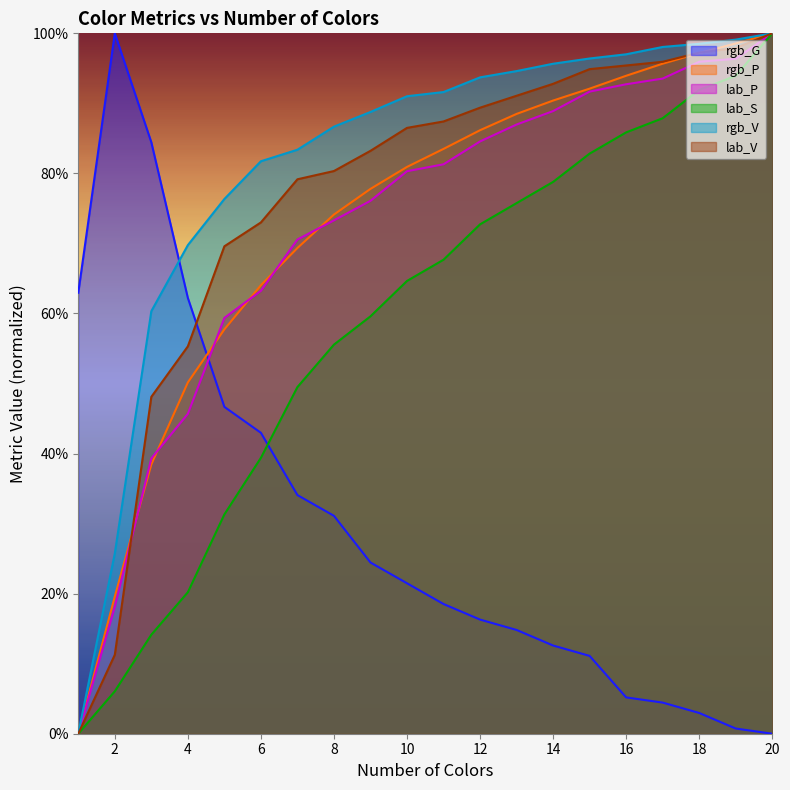

What is the average value of the rgb_P series?

0.7